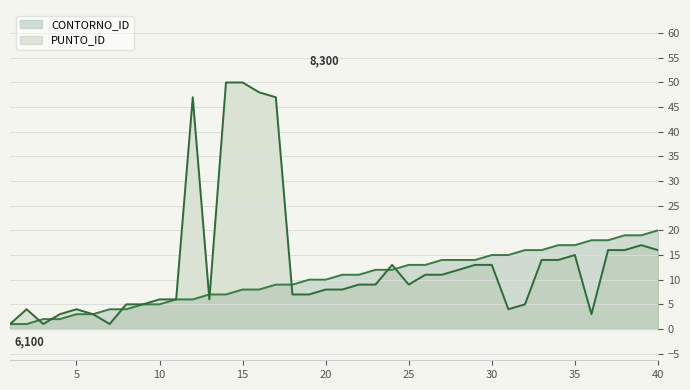

How many lines are shown in the chart?

2